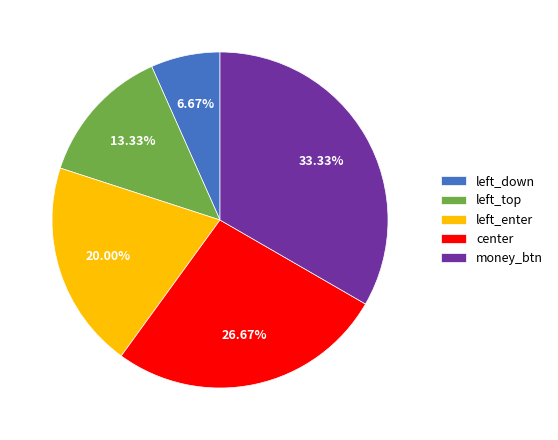

Approximately how many times larger is the value at center compared to left_down?

4.0